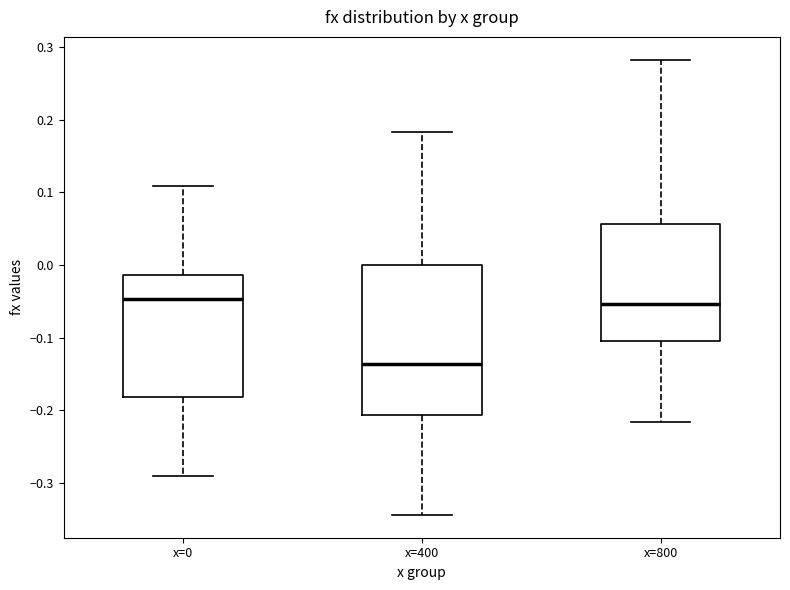

Reading left to right, read every box against the y-axis: the position of its median line, the range the box covers, and the ends of its whiskers. The values are not printed on the chart, so give them approximately, as read against the axis.

x=0: median -0.05, box -0.18 to -0.01, whiskers -0.29 to 0.11
x=400: median -0.14, box -0.21 to 0.00, whiskers -0.34 to 0.18
x=800: median -0.05, box -0.10 to 0.06, whiskers -0.22 to 0.28